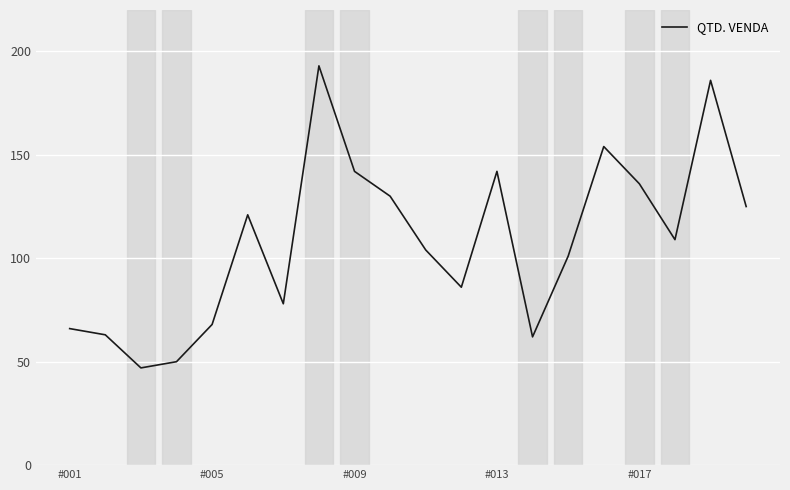

Is this an area chart (filled region under the line)?

No